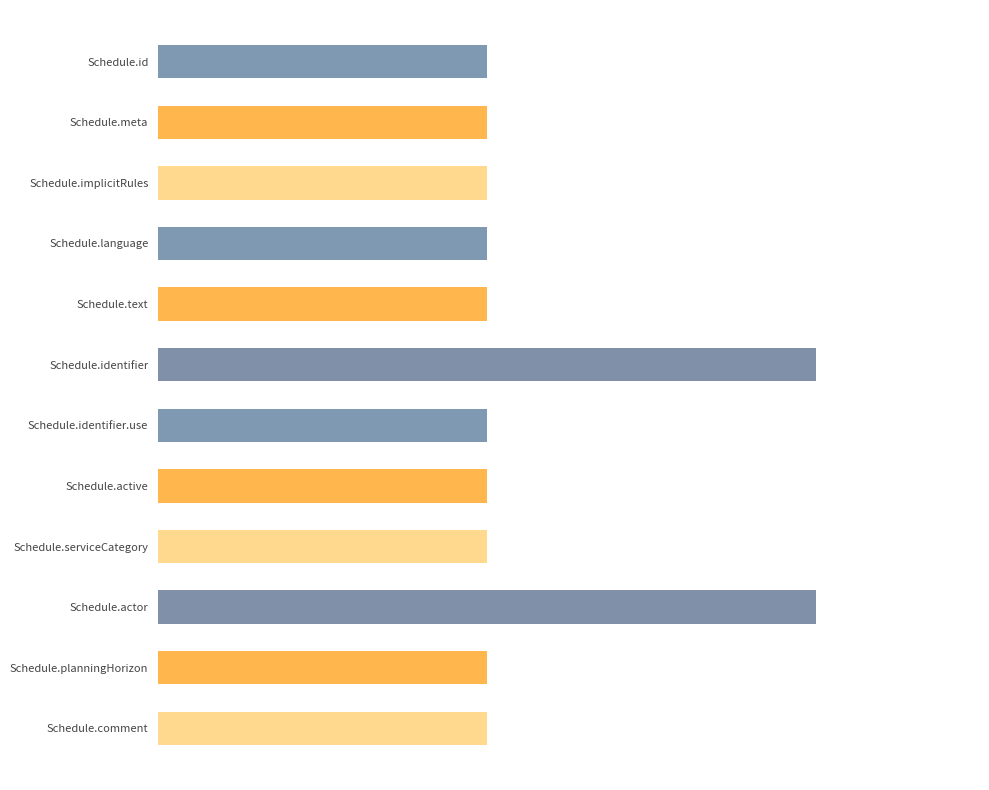

What are all the series names shown in the legend?

Min, Base Min